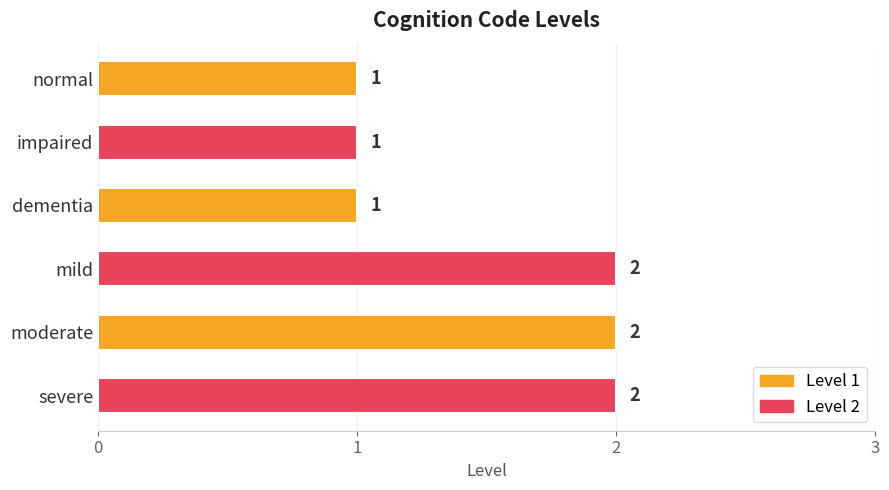

The chart shows a value of 1 at mild. True or false?

False